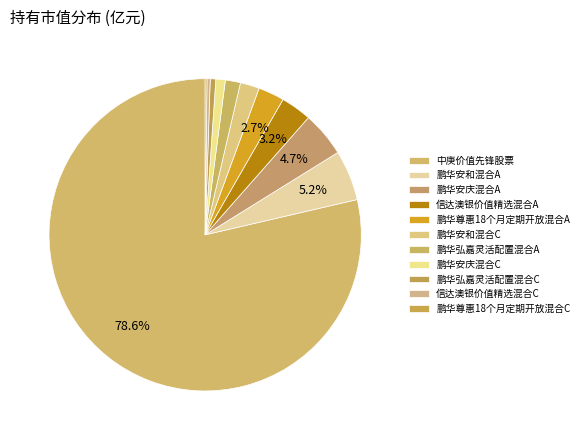

Rank the categories by value from lowest to highest.

鹏华尊惠18个月定期开放混合C, 信达澳银价值精选混合C, 鹏华弘嘉灵活配置混合C, 鹏华安庆混合C, 鹏华弘嘉灵活配置混合A, 鹏华安和混合C, 鹏华尊惠18个月定期开放混合A, 信达澳银价值精选混合A, 鹏华安庆混合A, 鹏华安和混合A, 中庚价值先锋股票